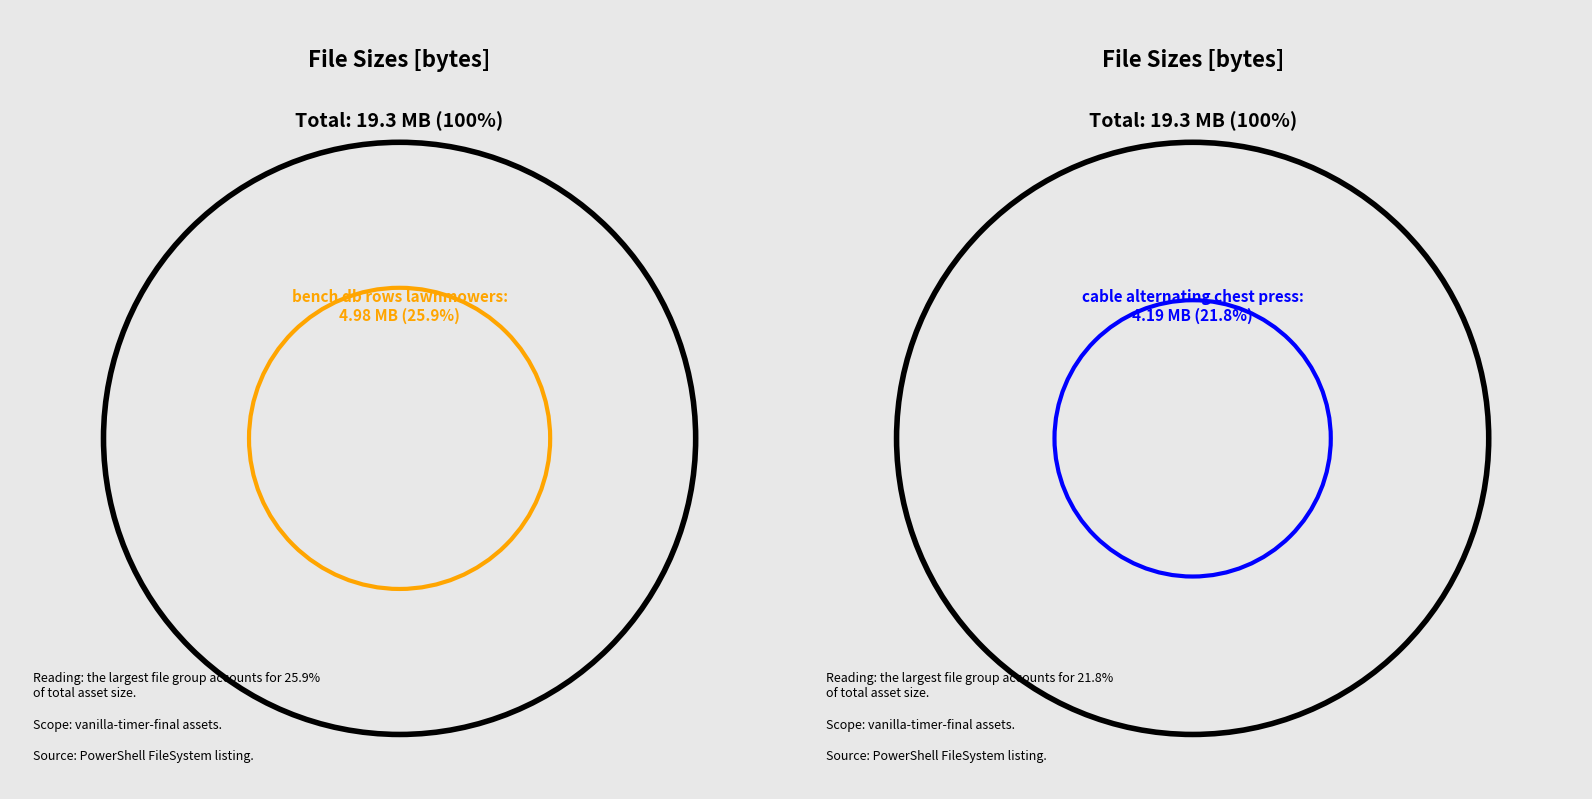

True or false: bench_hip_raises.gif accounts for 22% of the total.

False